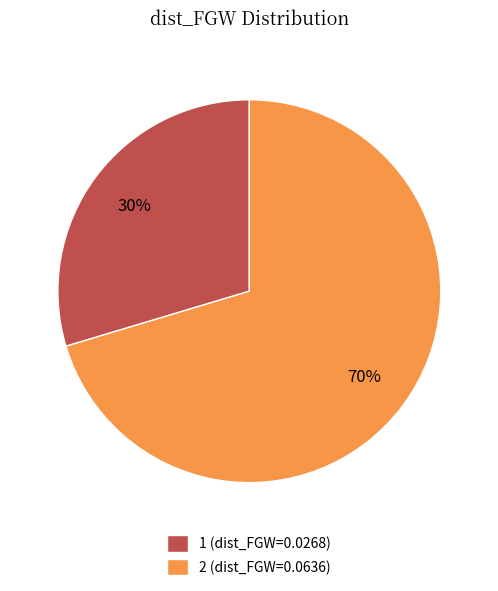

The 1 slice represents 18% of the pie. True or false?

False